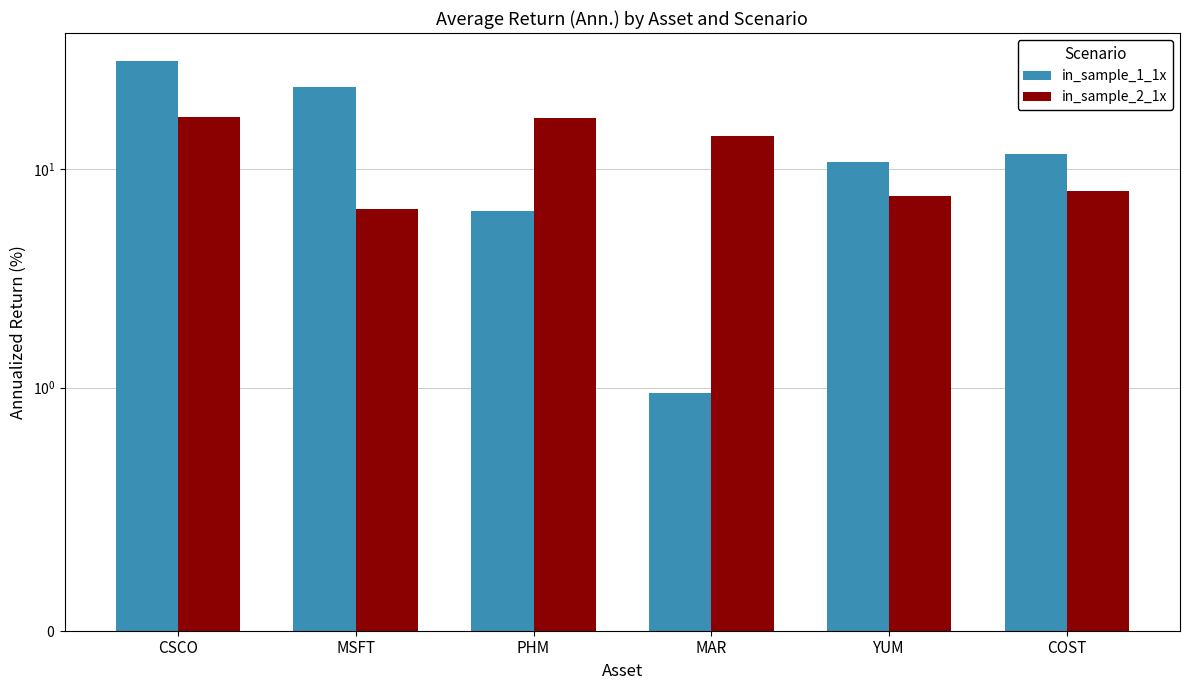

At how many categories does at least one series exceed 21?

2